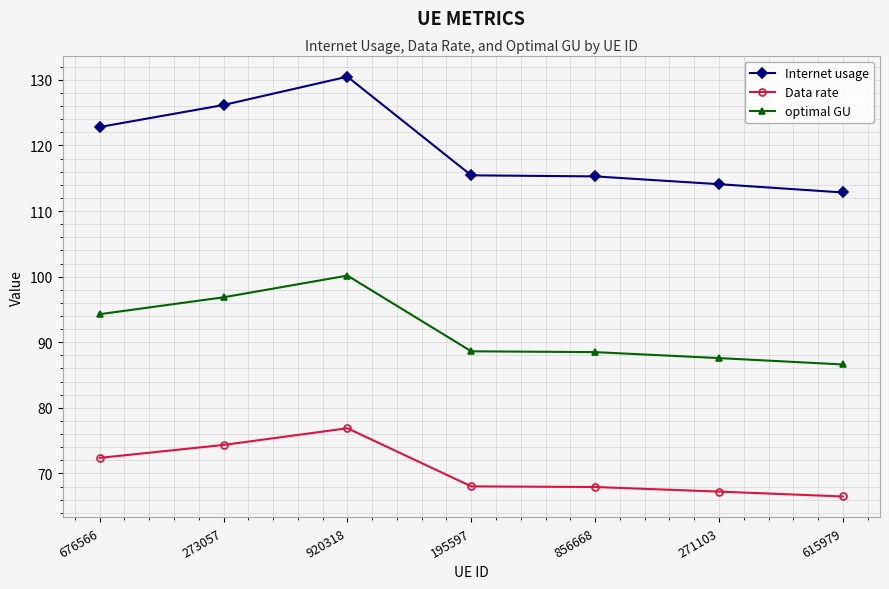

What is the total value across all series at 271103?

268.9